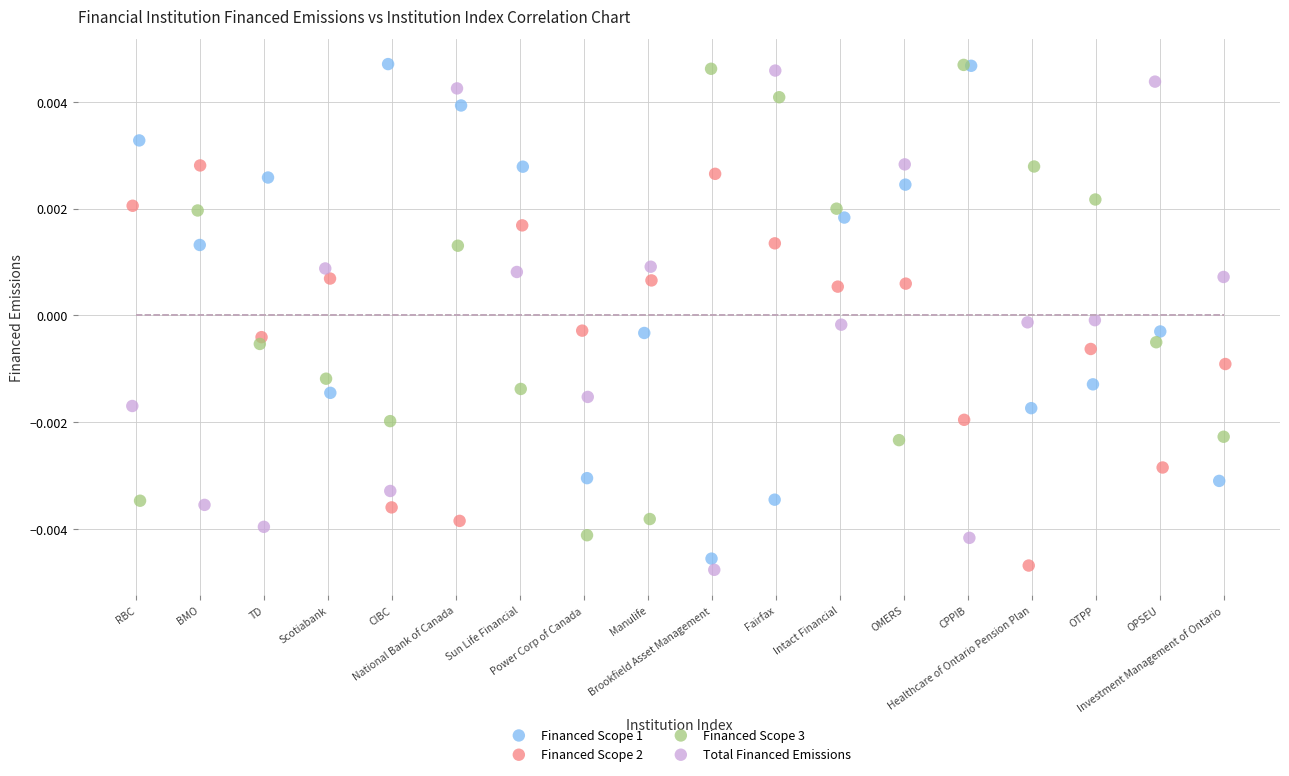

Which series has the largest Y range (max minus min)?

Total Financed Emissions